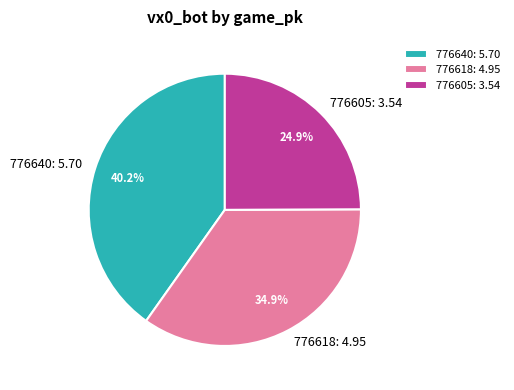

True or false: 776618 accounts for 35% of the total.

True